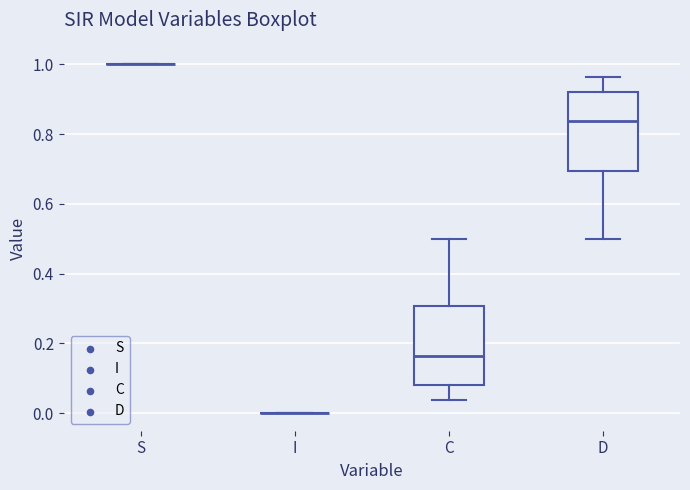

Reading left to right, read every box against the y-axis: the position of its median line, the range the box covers, and the ends of its whiskers. The values are not printed on the chart, so give them approximately, as read against the axis.

S: box collapsed to a line at 1.00, whiskers 1.00 to 1.00
I: box collapsed to a line at 0.00, whiskers 0.00 to 0.00
C: median 0.16, box 0.08 to 0.30, whiskers 0.04 to 0.50
D: median 0.84, box 0.70 to 0.92, whiskers 0.50 to 0.96